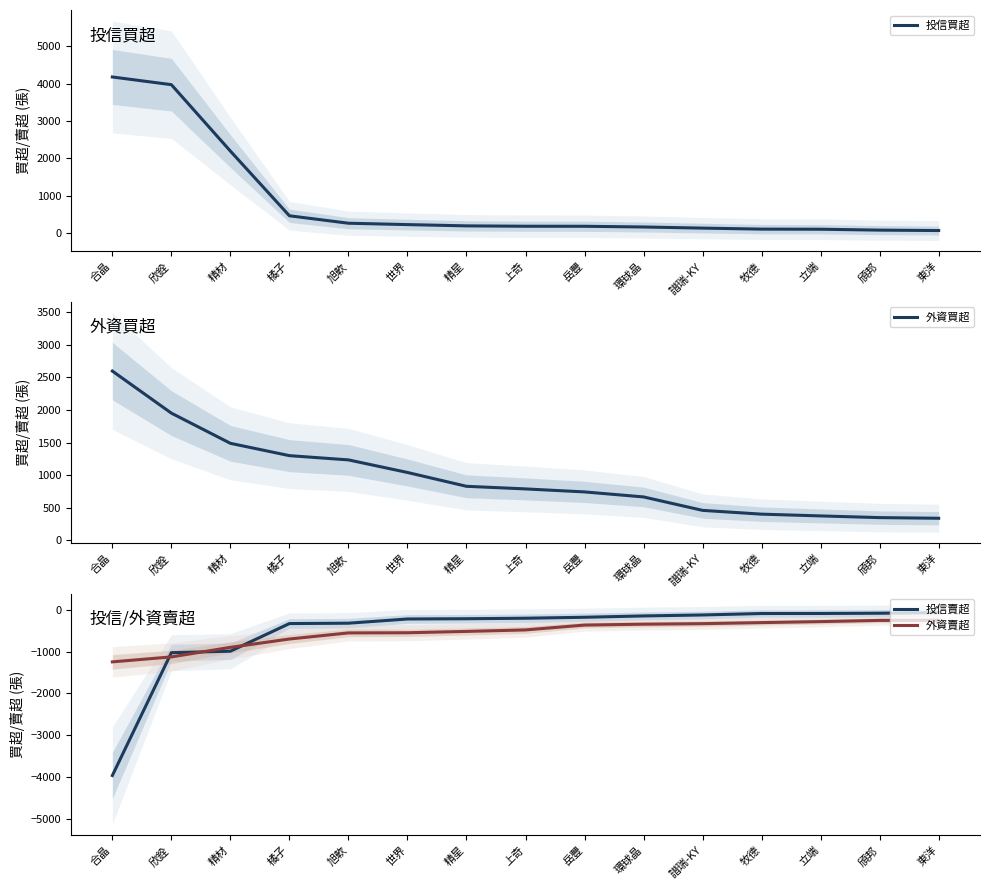

What is the value of the 投信買超 point at the 6th from the left?

224